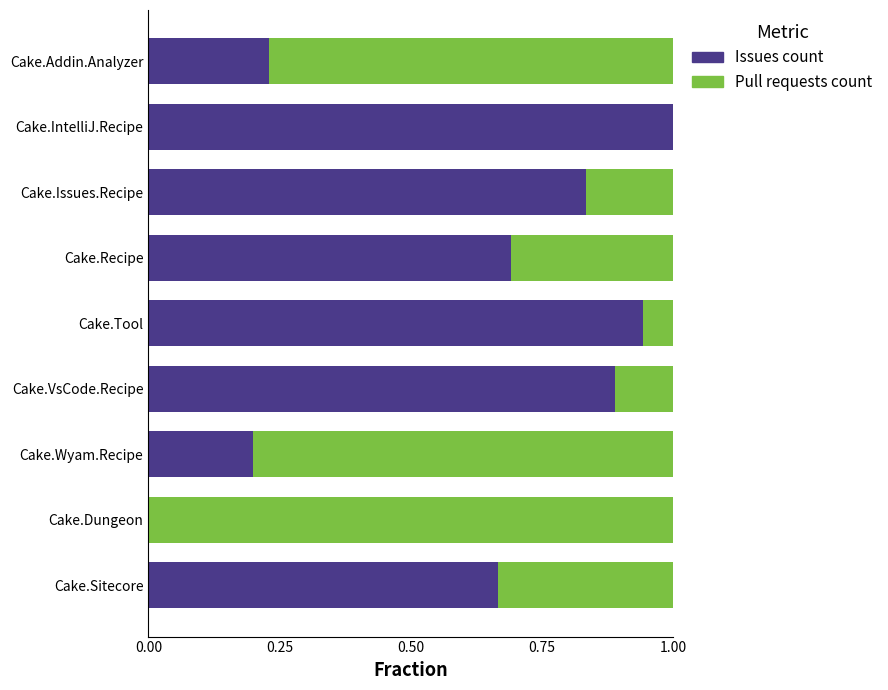

What is the total value across all series at Cake.IntelliJ.Recipe?

1.0